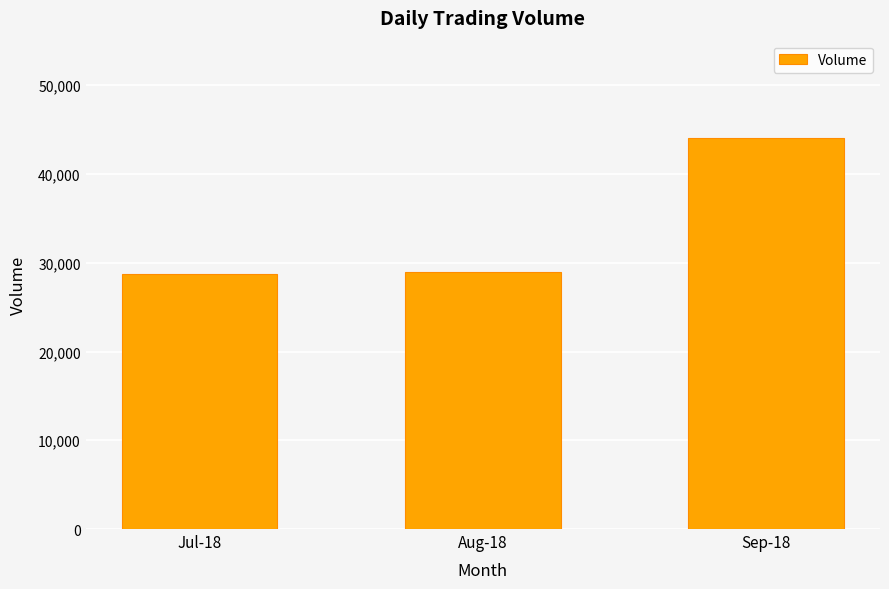

What is the change in value from Aug-18 to Sep-18?

+15011.9